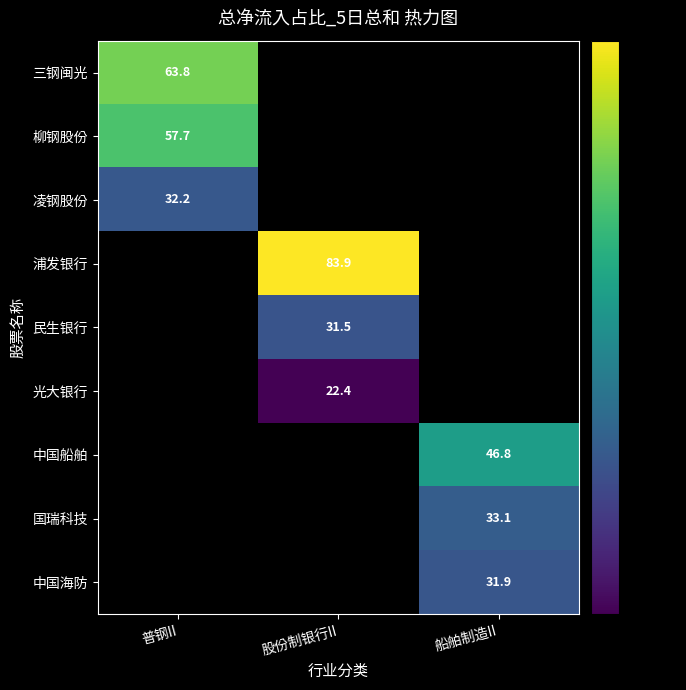

Where is 柳钢股份 nearest to the value 57?

普钢II